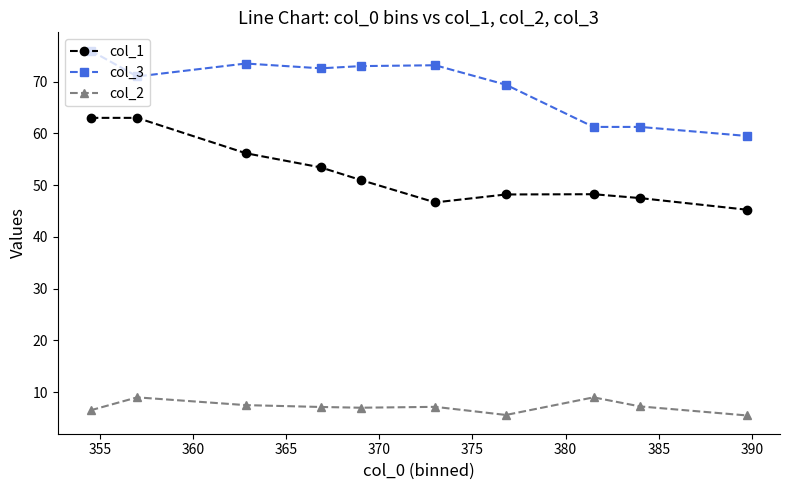

True or false: col_2 has more than 0 interior local peaks.

True